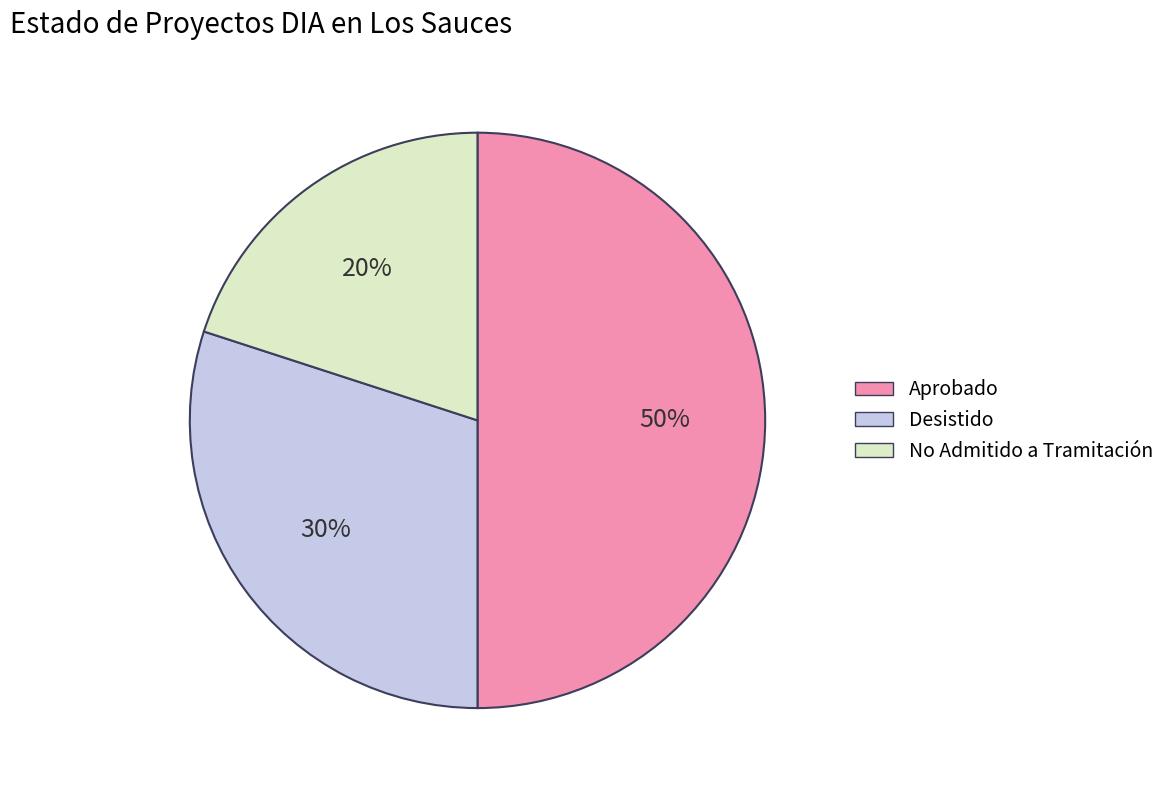

Which has a higher value, No Admitido a Tramitación or Aprobado?

Aprobado